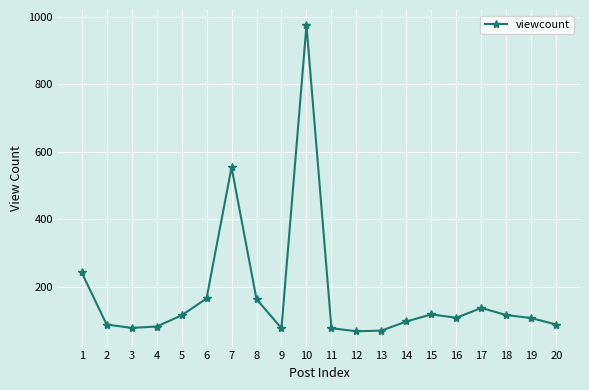

What is the value of the 13th point from the left?

71